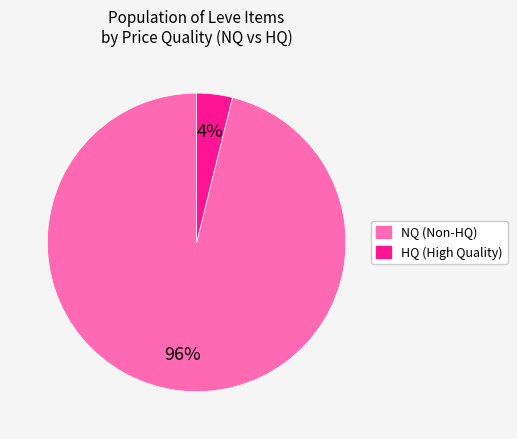

Count the number of slices in the pie.

2